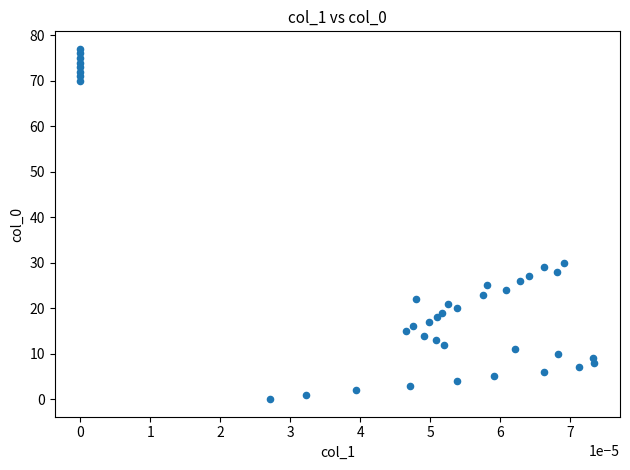

What Y value in the scatter plot is closest to 38?

30